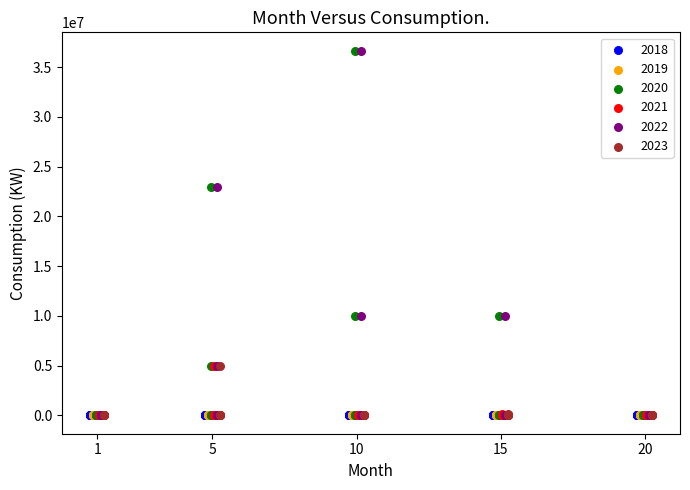

What are all the series names shown in the legend?

2018, 2019, 2020, 2021, 2022, 2023